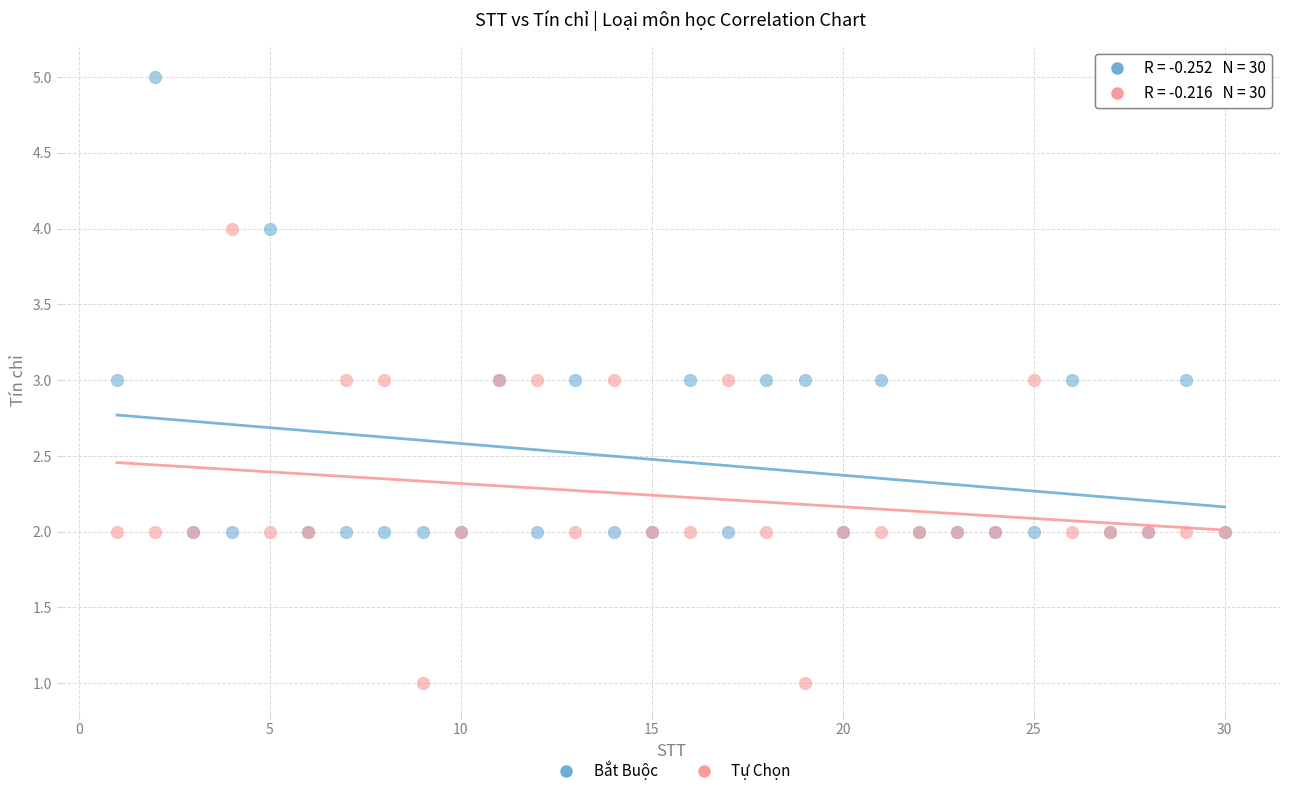

Which series reaches the maximum Y coordinate?

Bắt Buộc